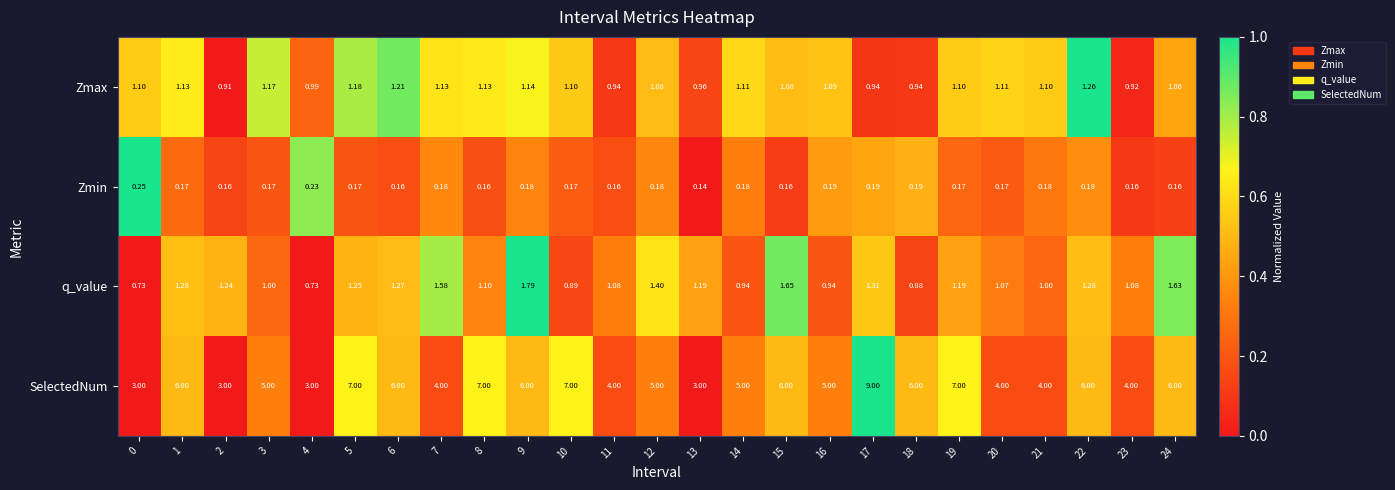

Which series changed the most between 12 and 21?

SelectedNum